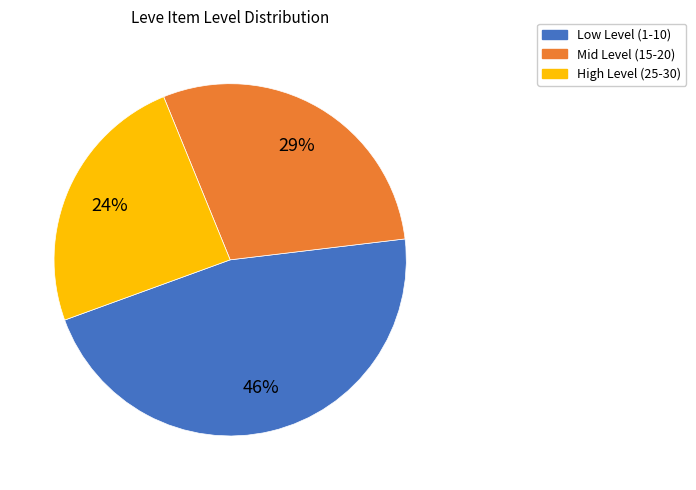

To the nearest percent, what is the difference between the largest and smallest slice percentages?

22%